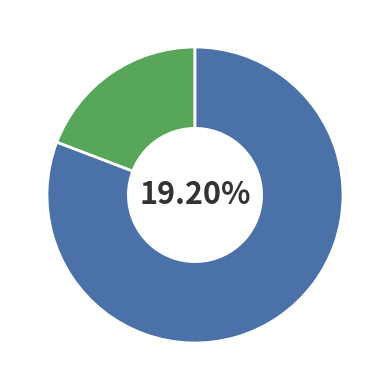

Is it true that os4 is 19% of the pie?

True